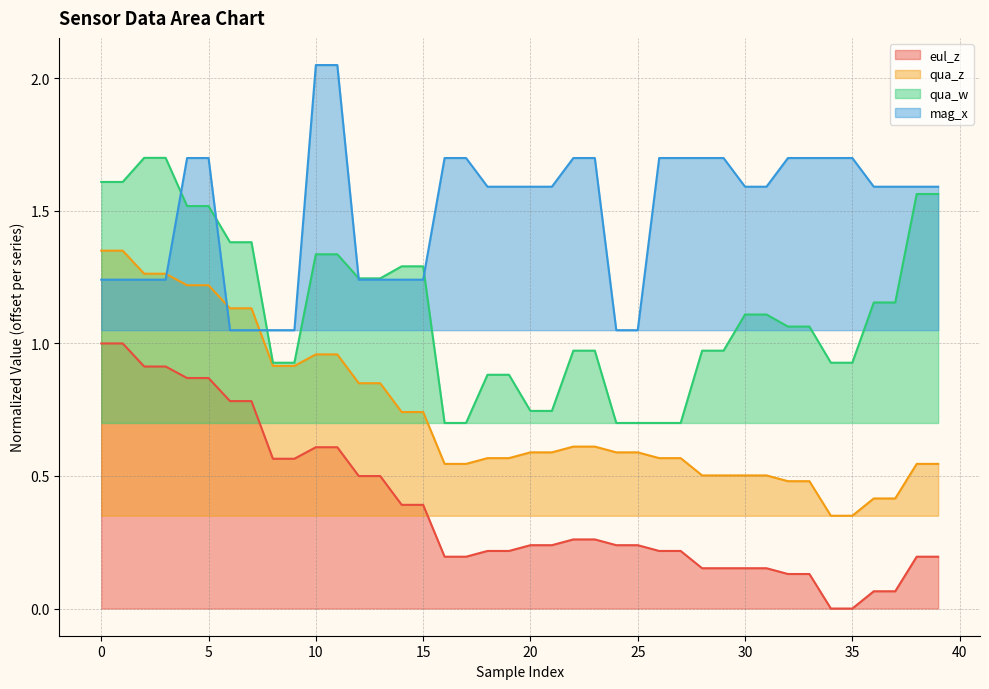

Which series changed the most between 1 and 7?

qua_w